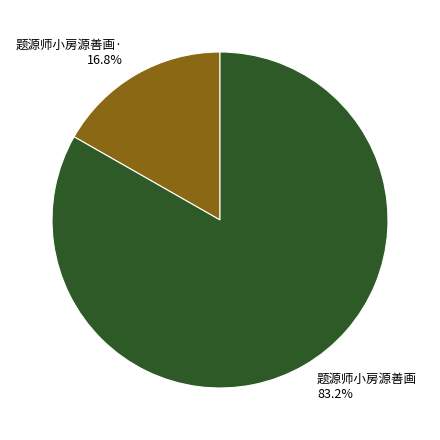

Count the number of slices in the pie.

2